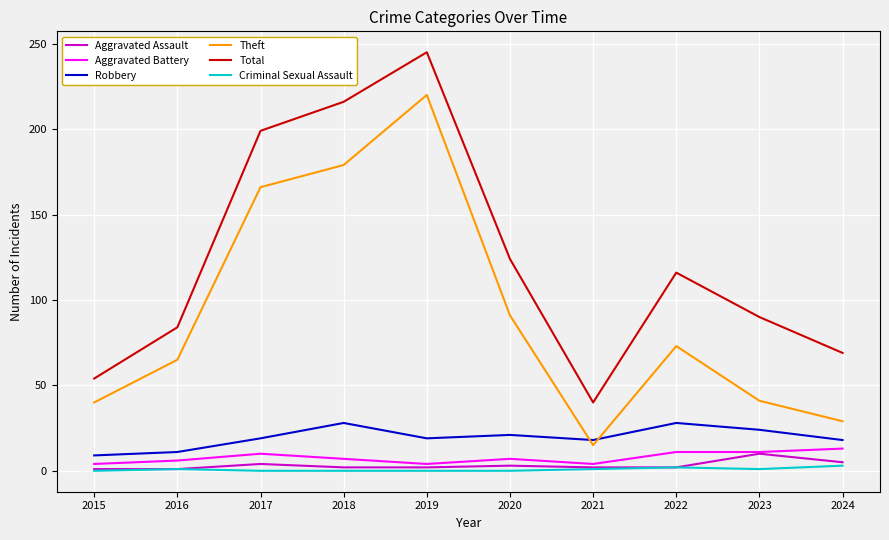

In Theft, how many points are lower than both neighbors (excluding endpoints)?

1